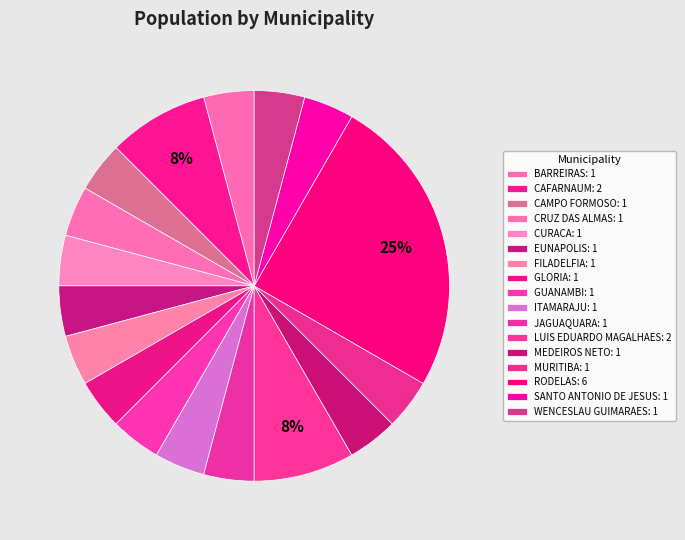

To the nearest percent, what is the difference between the largest and smallest slice percentages?

21%